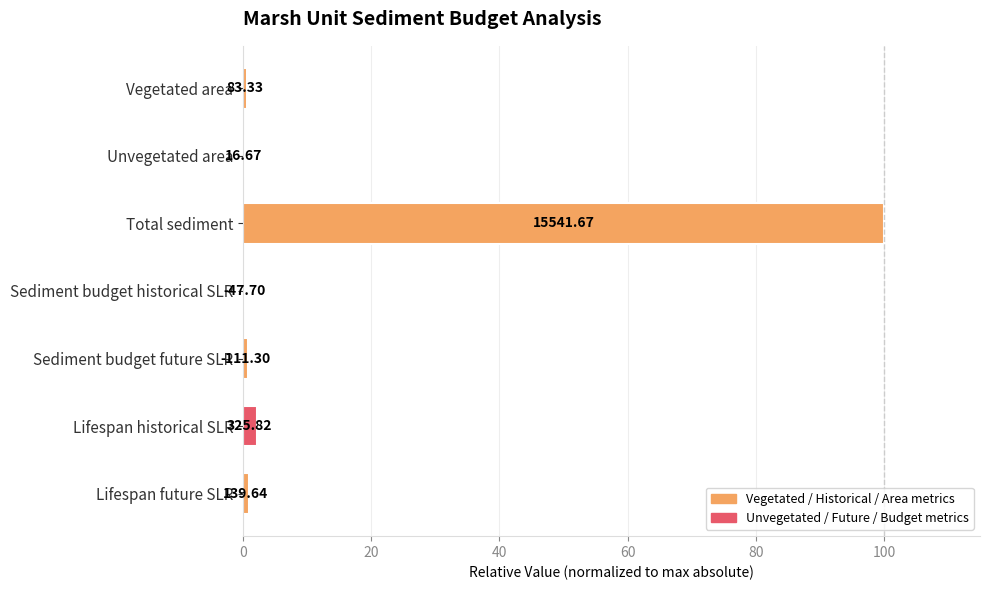

True or false: the data shows 0.3 at Sediment budget historical SLR.

True